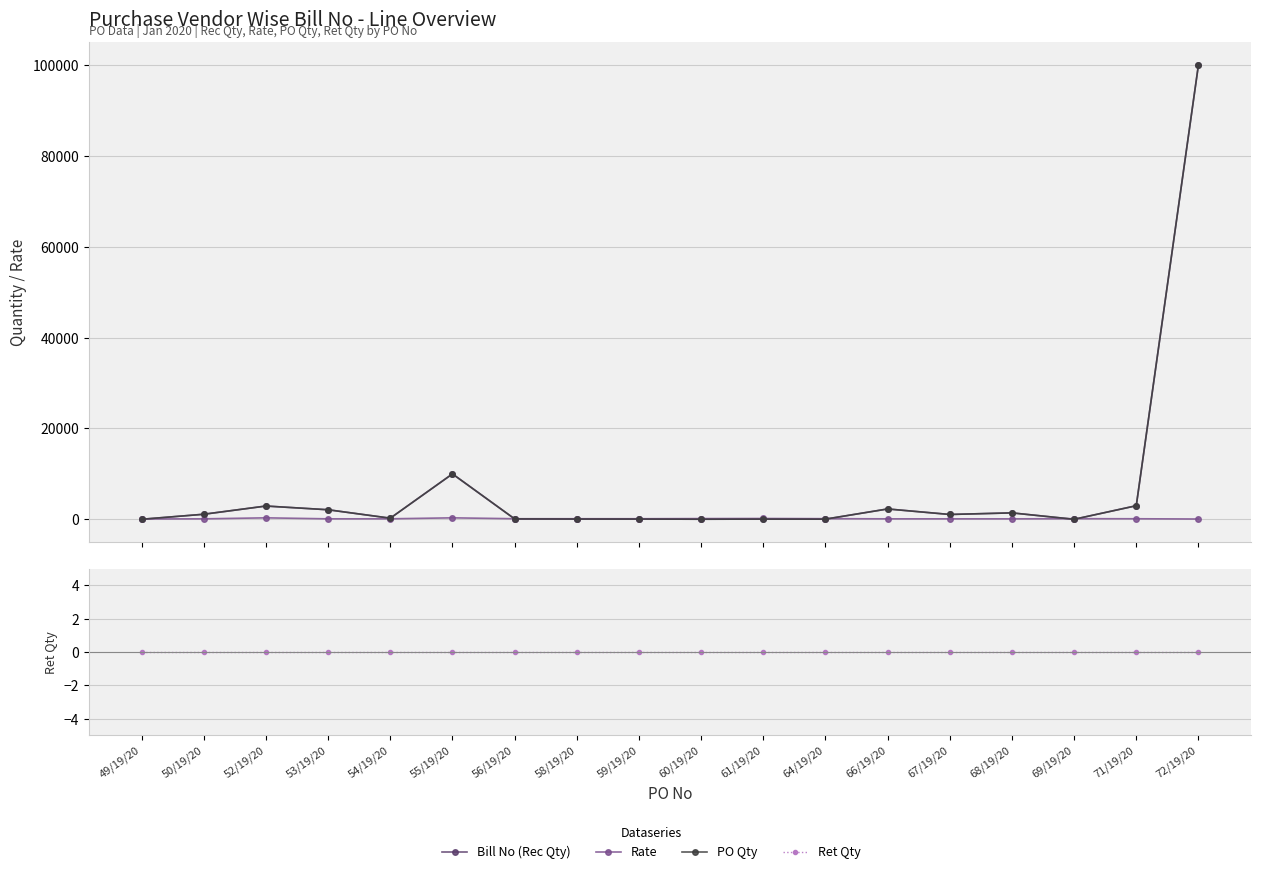

True or false: Rate has more than 2 interior local peaks.

True